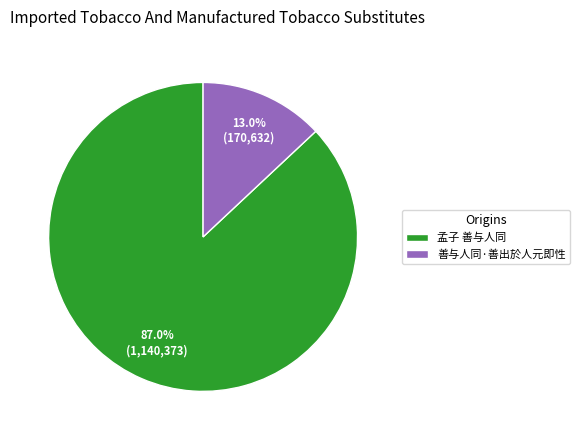

Do 孟子 善与人同 and 善与人同·善出於人元即性 together represent more than half of the pie?

Yes